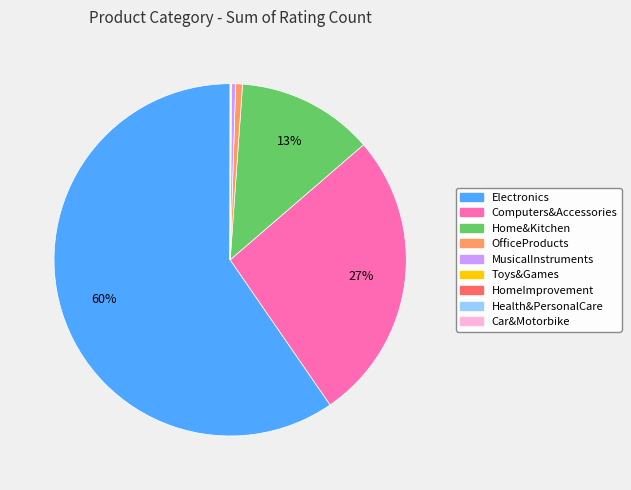

What is the ratio of the value at OfficeProducts to the value at MusicalInstruments?

1.7